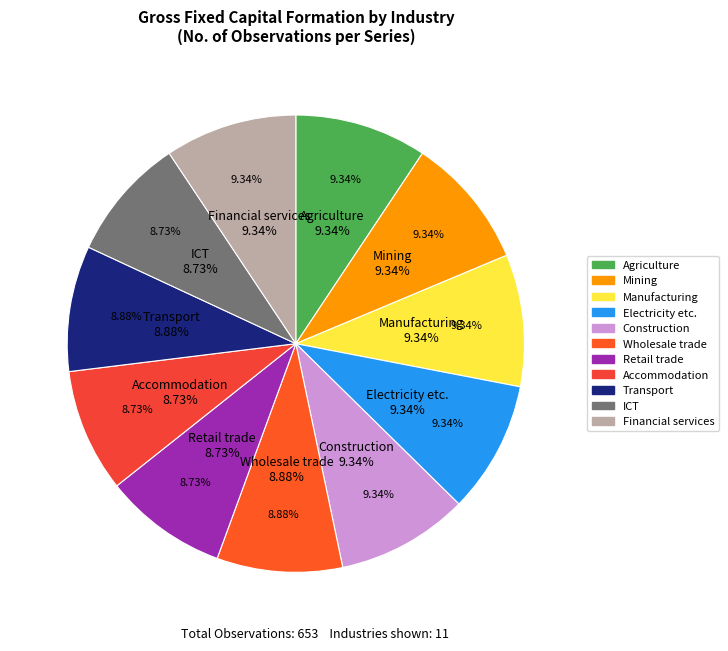

What percentage is the Accommodation and food services slice, to the nearest percent?

9%